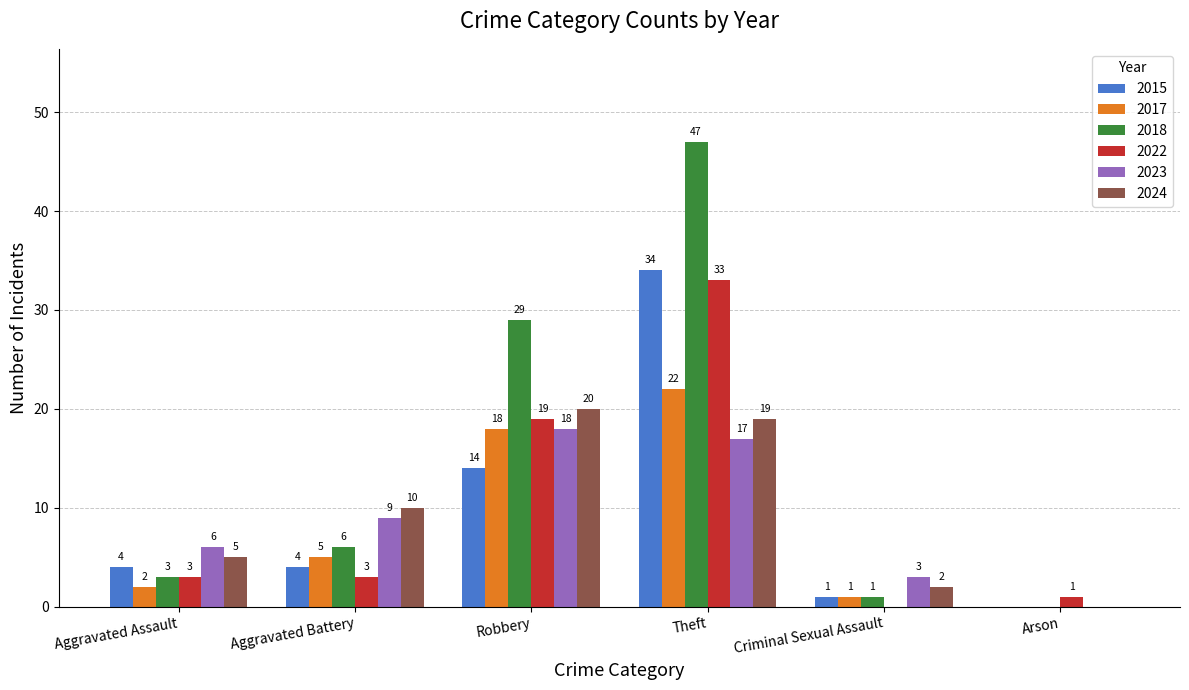

Reading left to right, transcribe all the data shown in this chart.

2015: Aggravated Assault=4	Aggravated Battery=4	Robbery=14	Theft=34	Criminal Sexual Assault=1	Arson=0
2017: Aggravated Assault=2	Aggravated Battery=5	Robbery=18	Theft=22	Criminal Sexual Assault=1	Arson=0
2018: Aggravated Assault=3	Aggravated Battery=6	Robbery=29	Theft=47	Criminal Sexual Assault=1	Arson=0
2022: Aggravated Assault=3	Aggravated Battery=3	Robbery=19	Theft=33	Criminal Sexual Assault=0	Arson=1
2023: Aggravated Assault=6	Aggravated Battery=9	Robbery=18	Theft=17	Criminal Sexual Assault=3	Arson=0
2024: Aggravated Assault=5	Aggravated Battery=10	Robbery=20	Theft=19	Criminal Sexual Assault=2	Arson=0